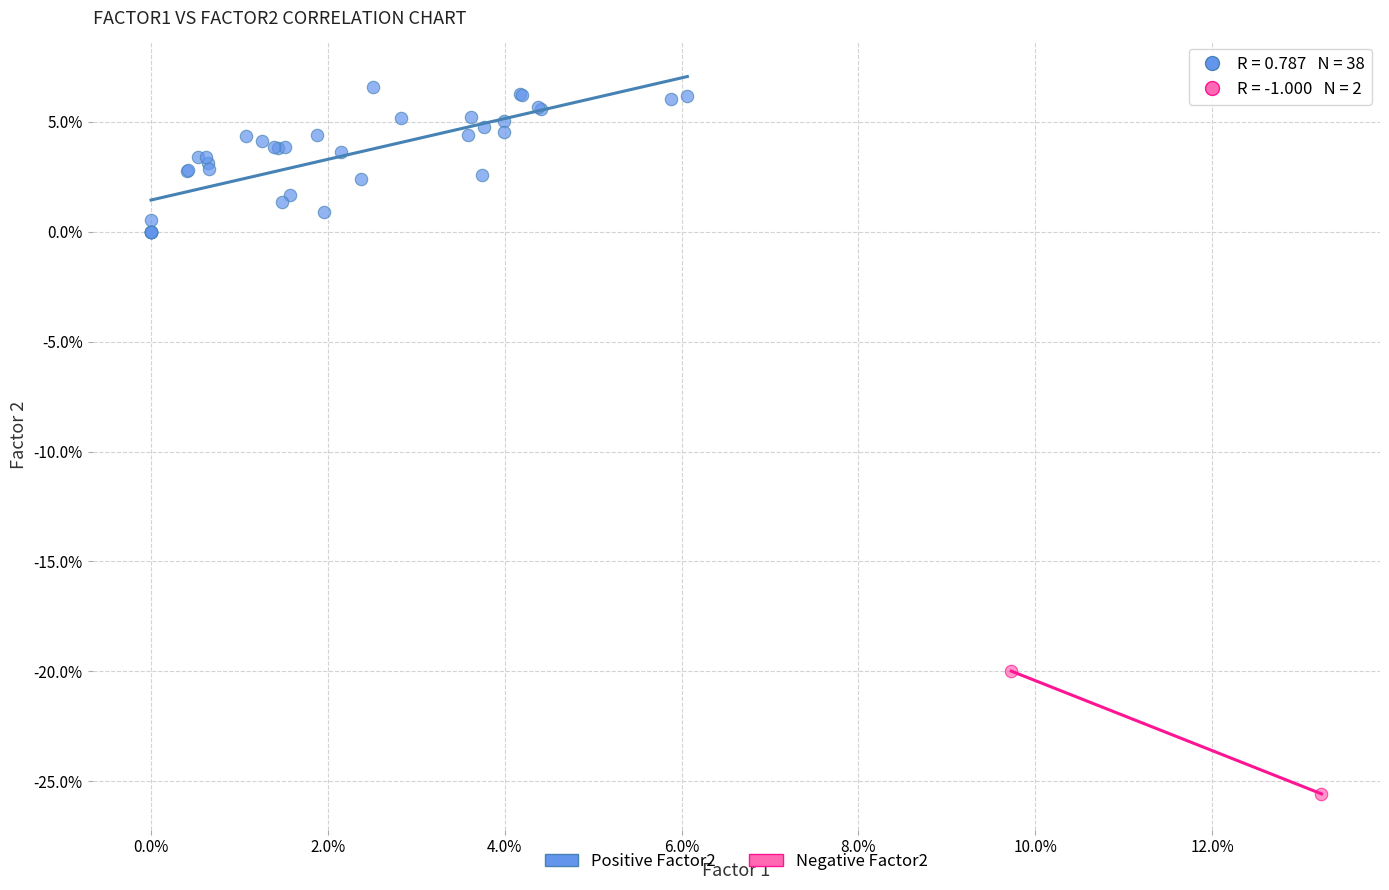

Which series reaches the maximum Y coordinate?

Positive Factor2